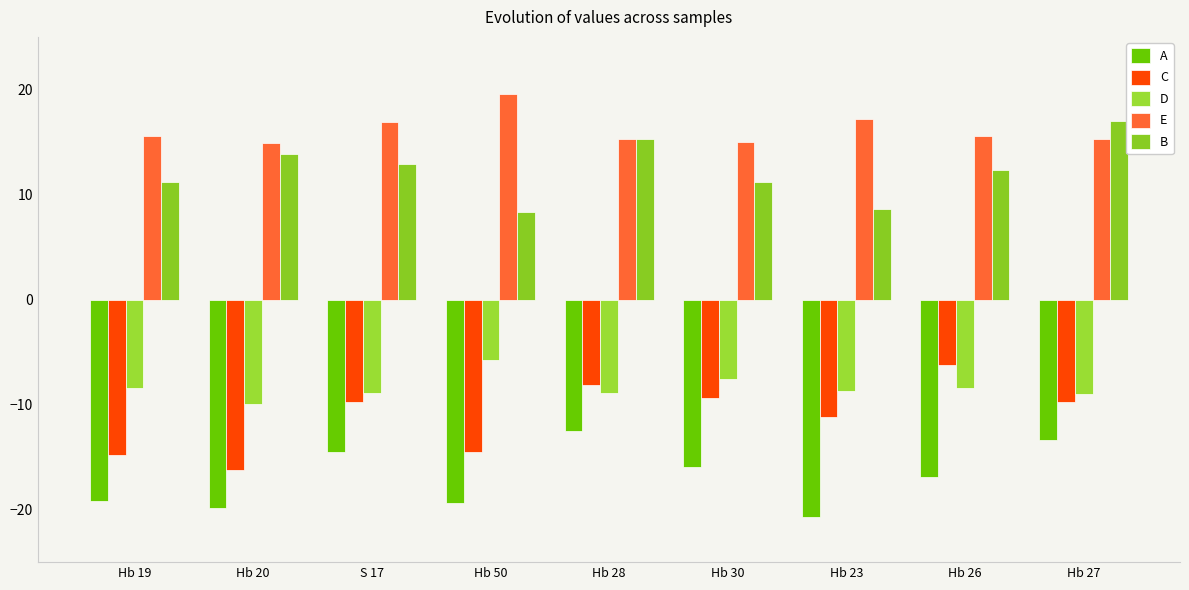

What is the minimum value shown in the chart?

-20.7